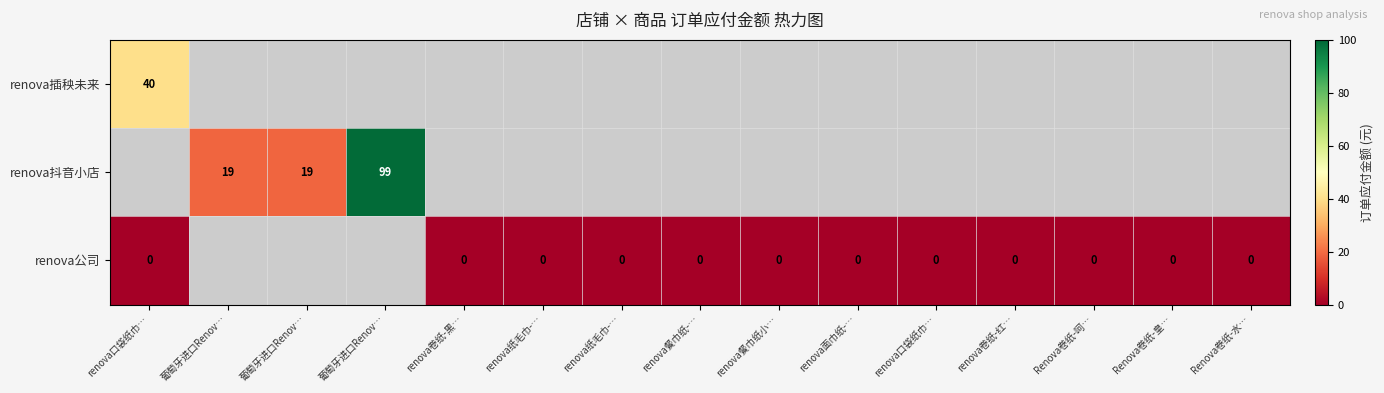

Is the value of renova公司 at Renova卷纸-水… greater than the value of renova插秧未来 at renova纸毛巾-…?

No